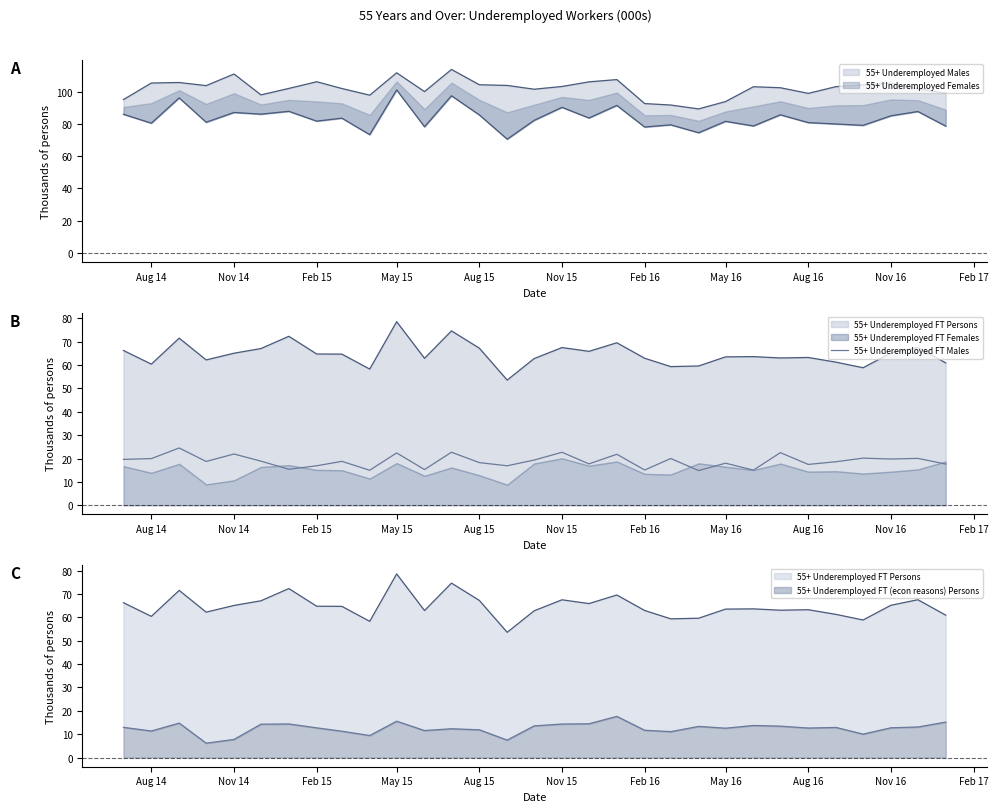

How many interior local valleys (lower than both neighbors) does the data have?

11